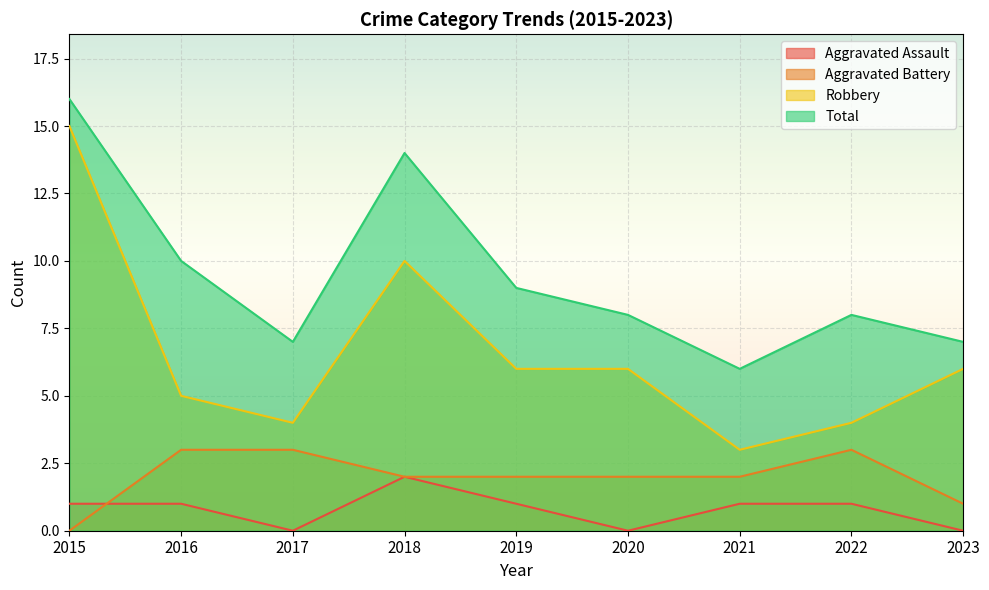

Between 2016 and 2021, which is larger?

2016